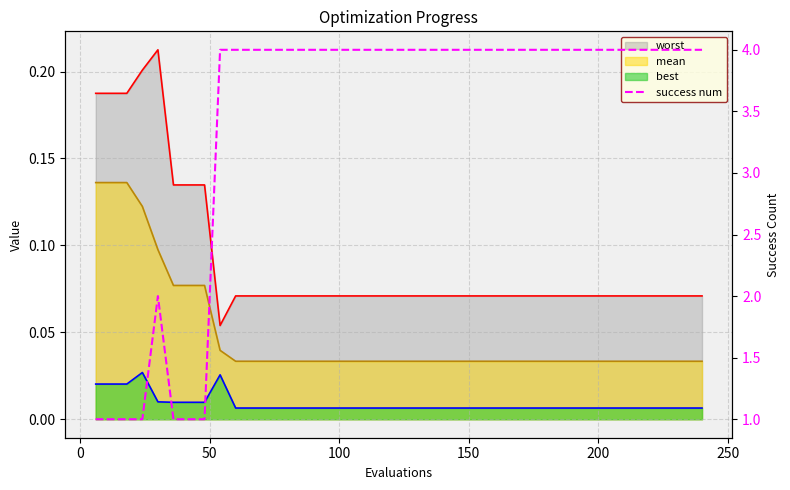

True or false: best and mean intersect in this chart.

False